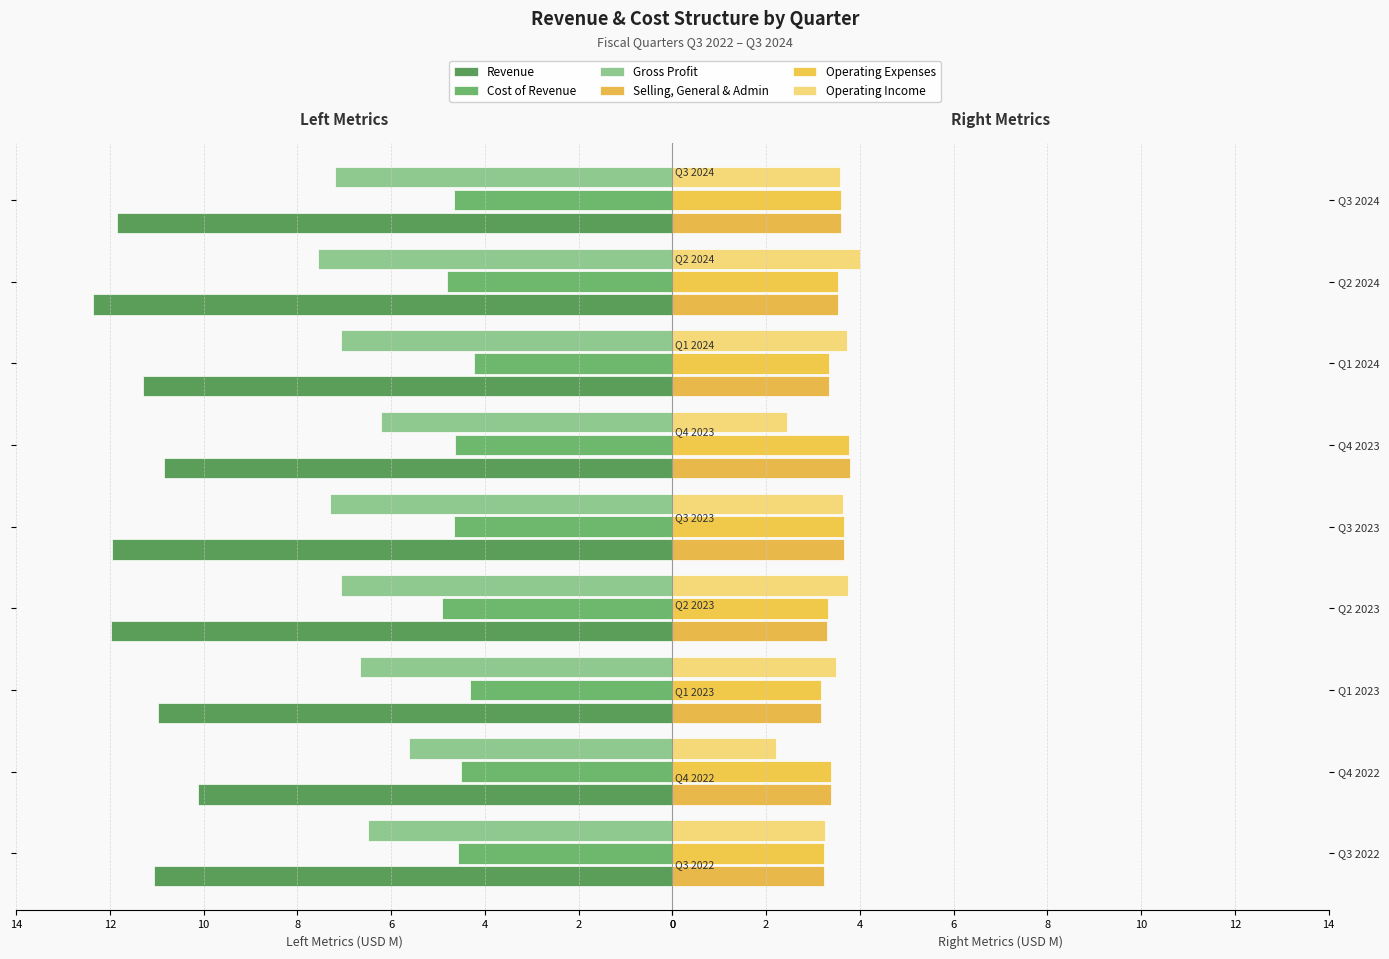

What is the smallest value displayed?

2.2